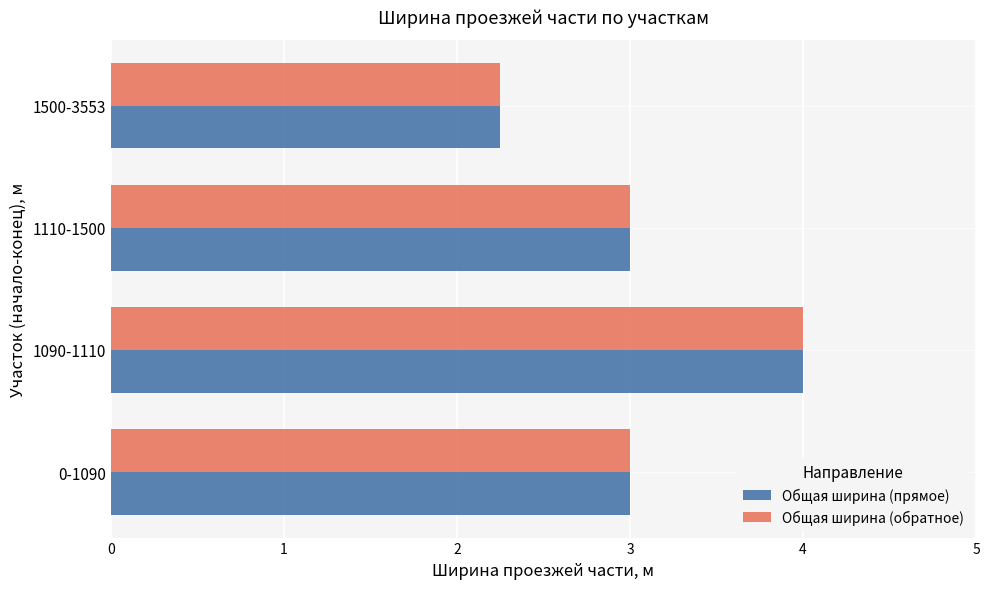

The value of Общая ширина (прямое) at 0-1090 is 5.0. True or false?

False